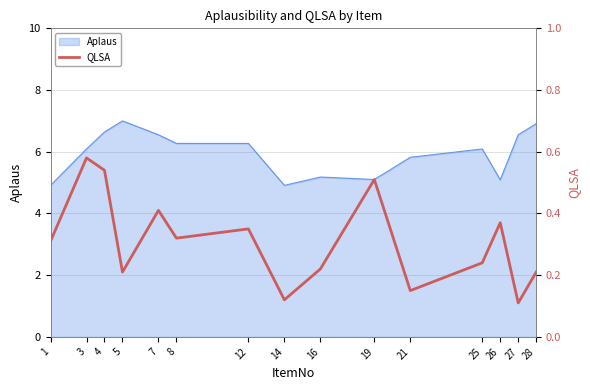

Which label corresponds to the smallest value in the chart?

27